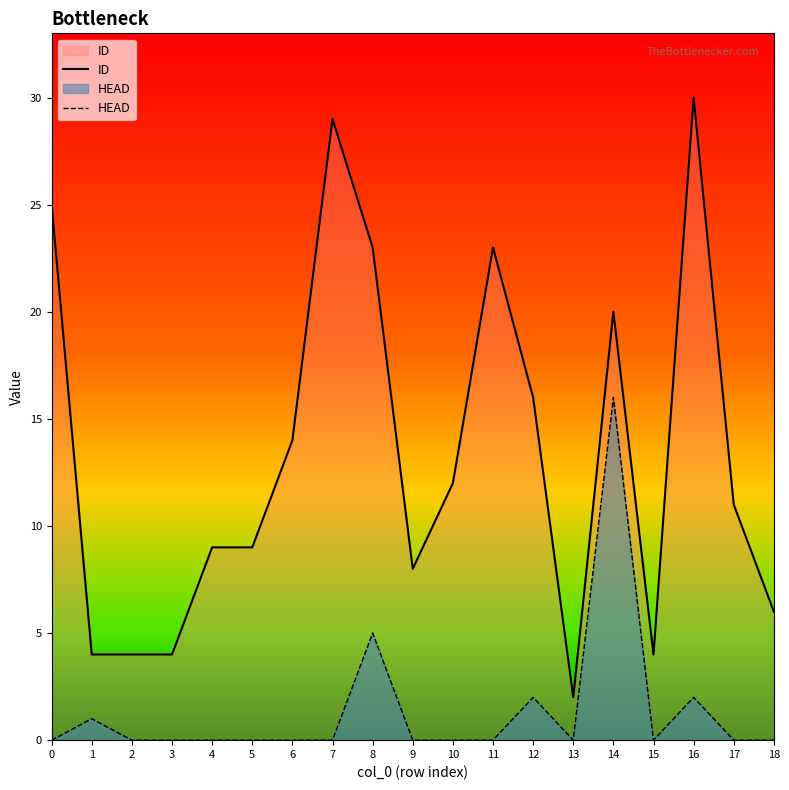

How many interior local valleys does the HEAD series have?

2